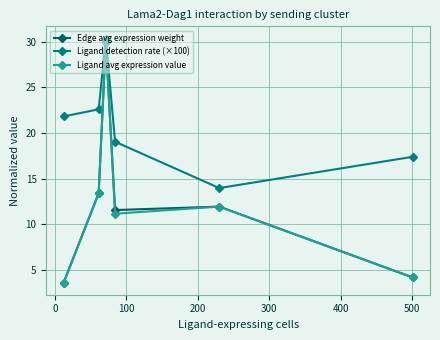

Which series has the largest total across all categories?

Ligand detection rate (×100)